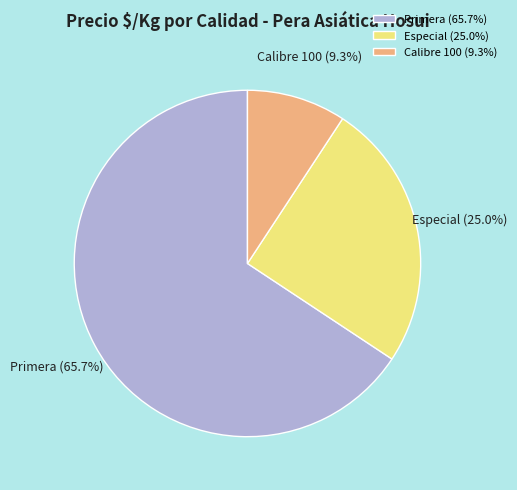

Is the sum of Primera and Calibre 100 greater than half?

Yes